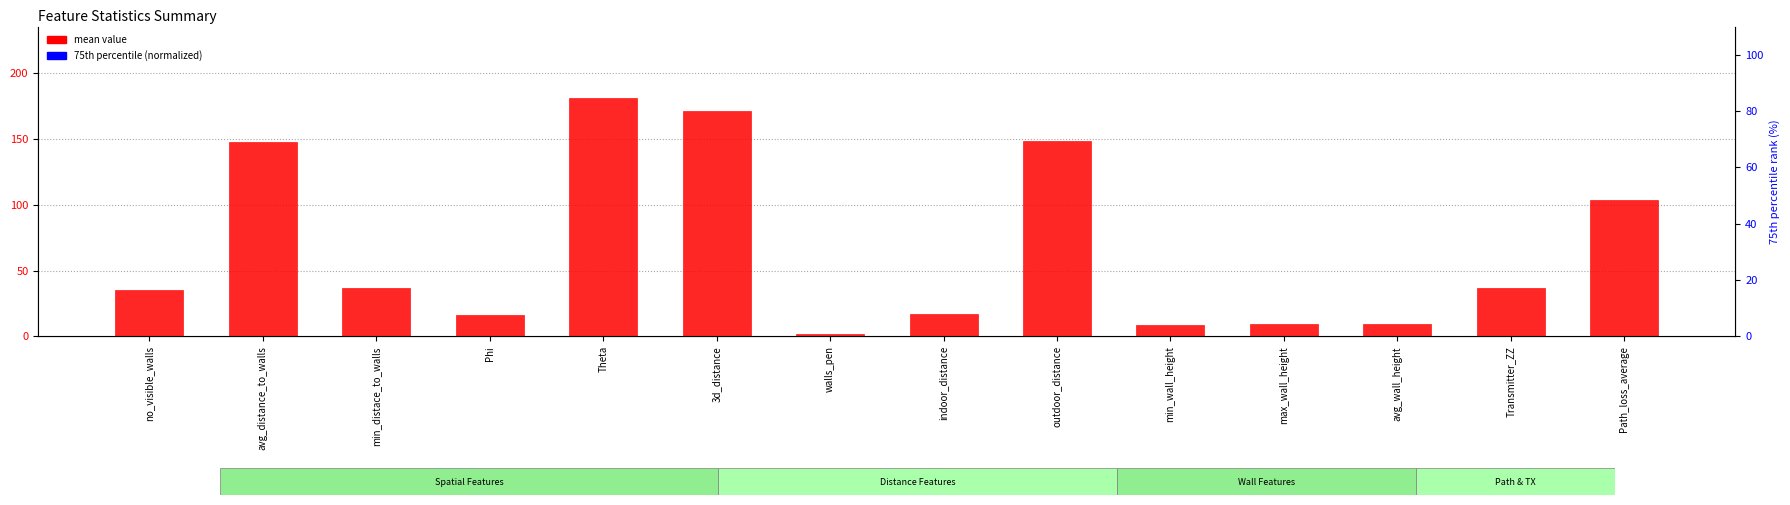

Which series reaches the minimum Y coordinate?

75th percentile (normalized)